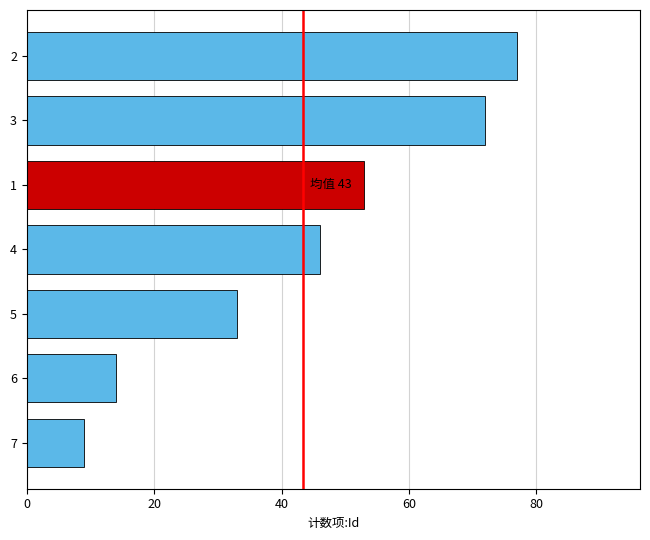

List the labels in order of value, largest first.

2, 3, 1, 4, 5, 6, 7